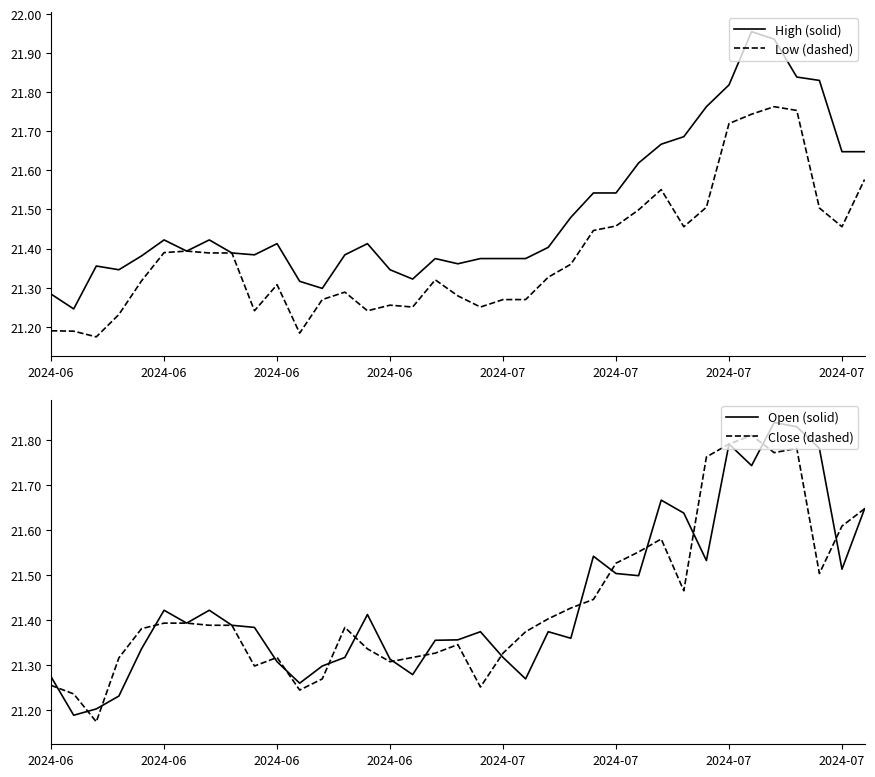

Rank the series at 27 from highest to lowest value.

High, Open, Close, Low